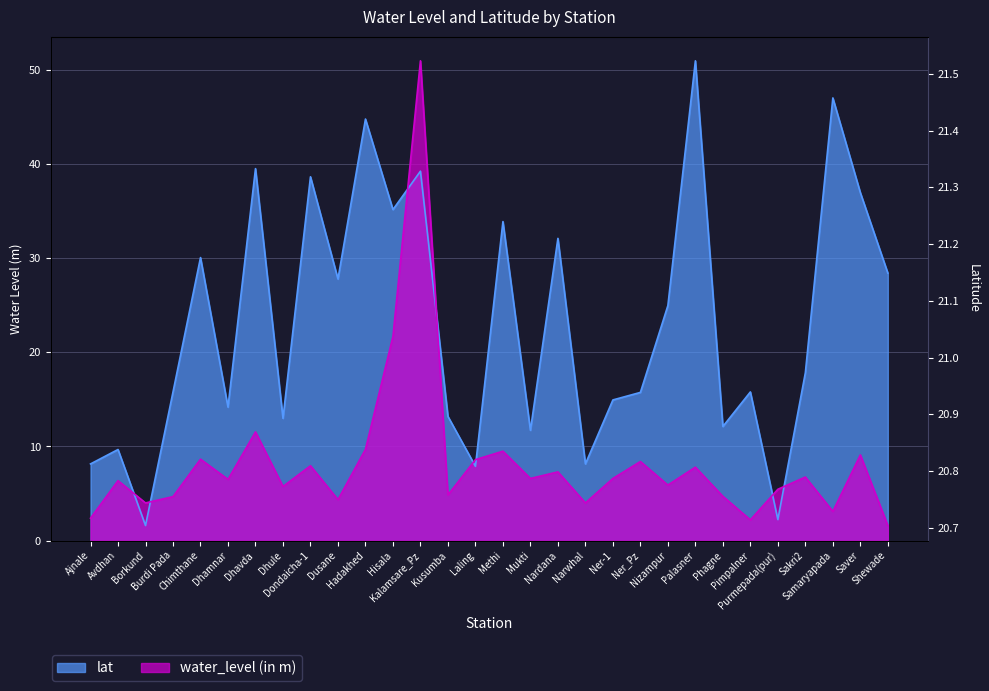

What is the sum of all water_level (in m) values?

247.0